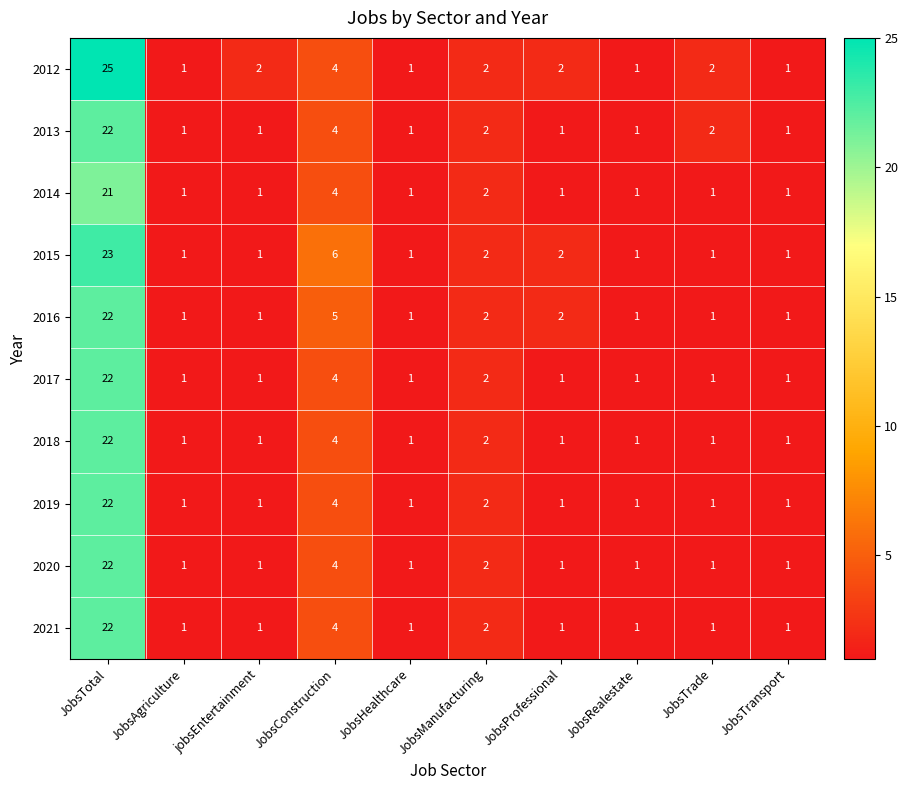

The value of 2012 at JobsProfessional is 2. True or false?

True